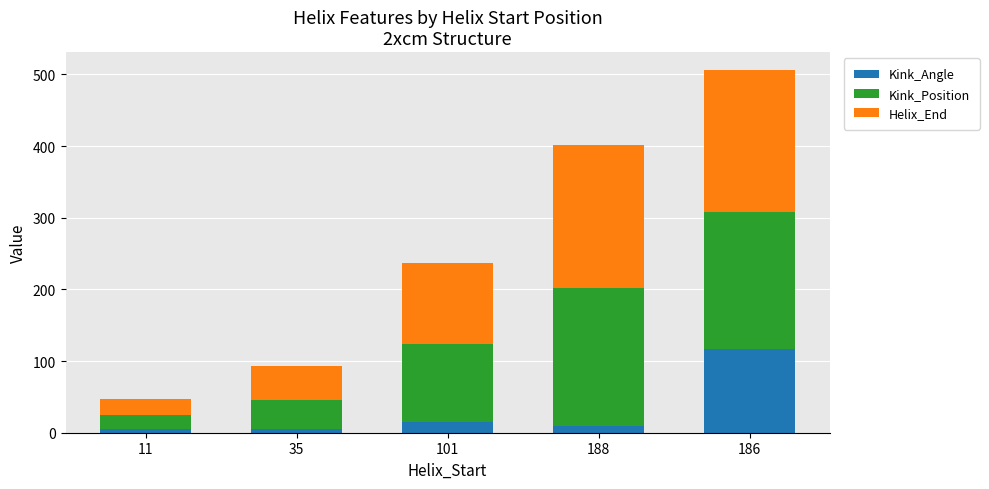

At which category is the sum across all series the highest?

186